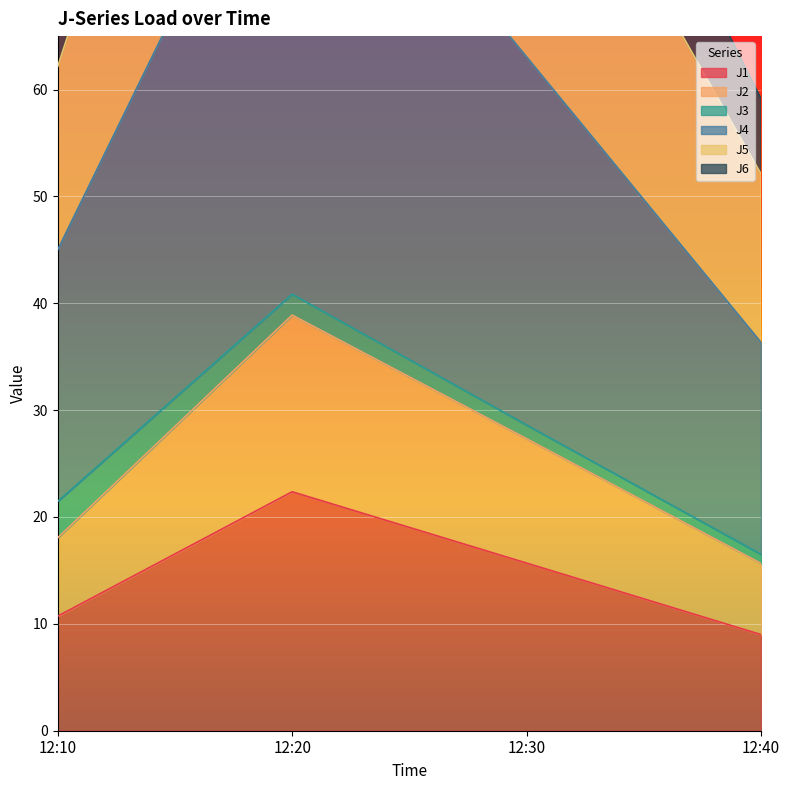

Where is J2 nearest to the value 27?

12:30